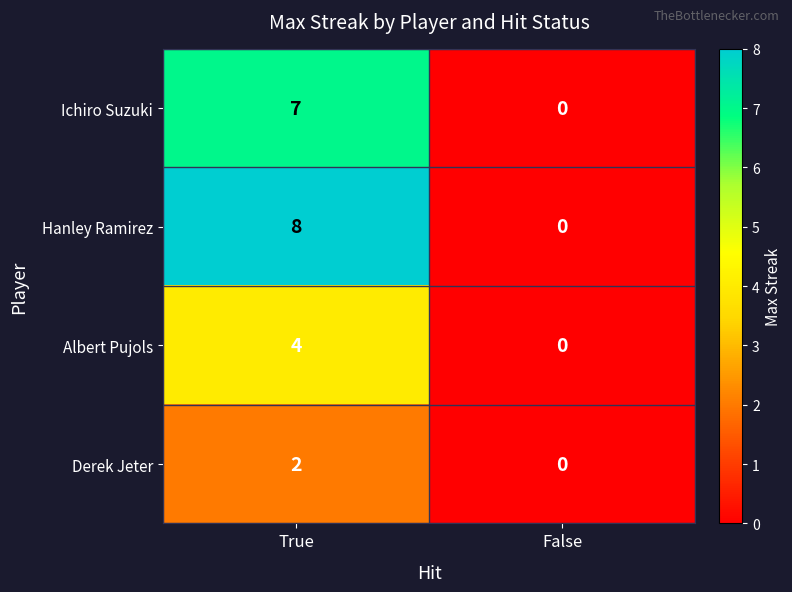

Rank the series by their average value, from lowest to highest.

Derek Jeter, Albert Pujols, Ichiro Suzuki, Hanley Ramirez